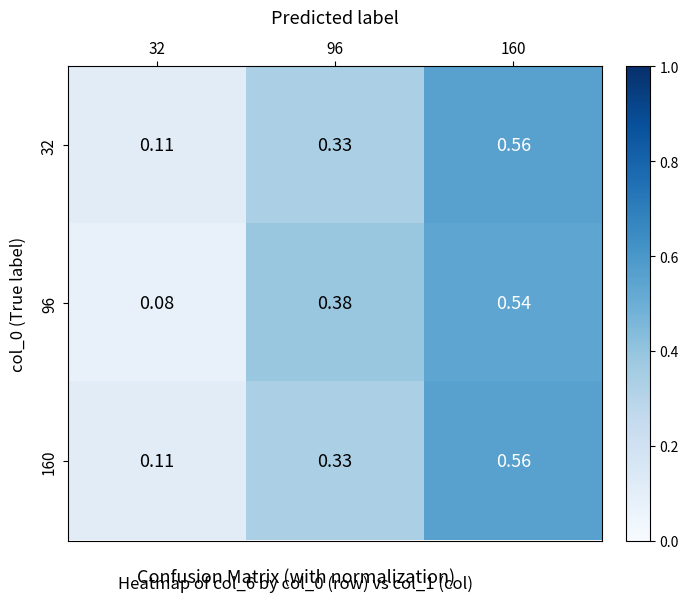

Is the value of 32 at 96 greater than the value of 96 at 96?

No